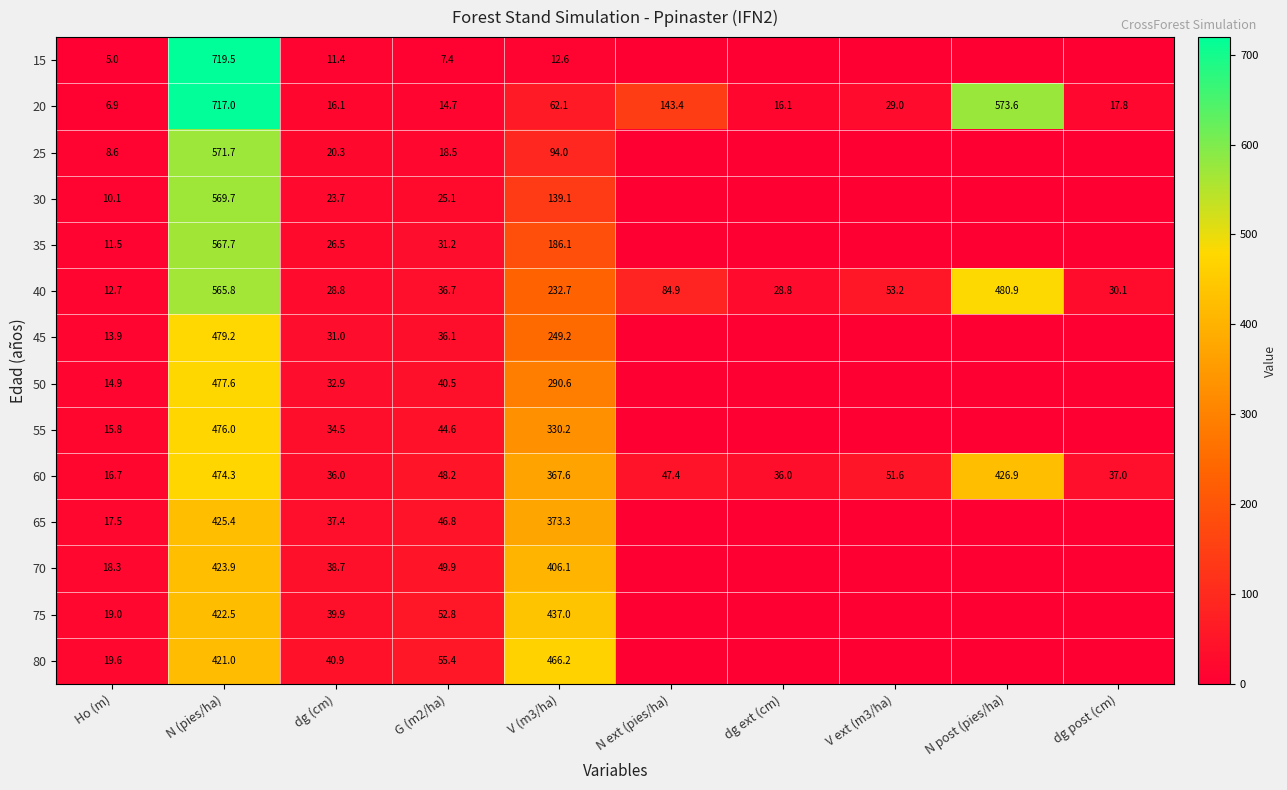

The 15 series shows 2.7 at G (m2/ha). True or false?

False